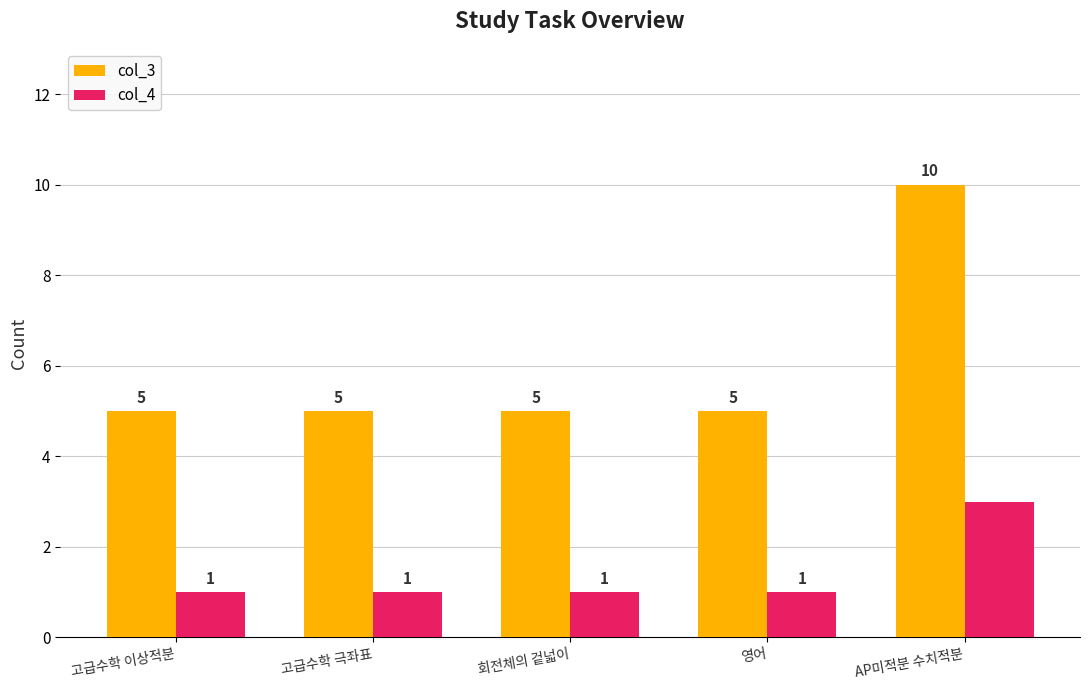

Which series has the largest total across all categories?

col_3